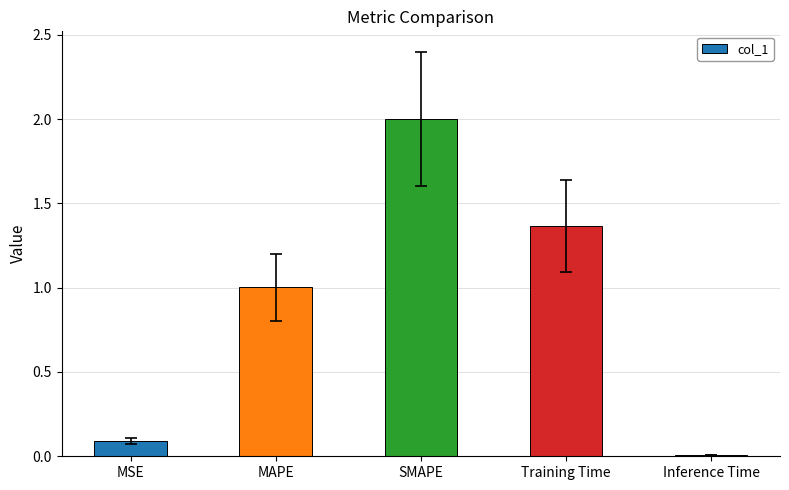

What is the sum of the values at Inference Time and SMAPE?

2.0